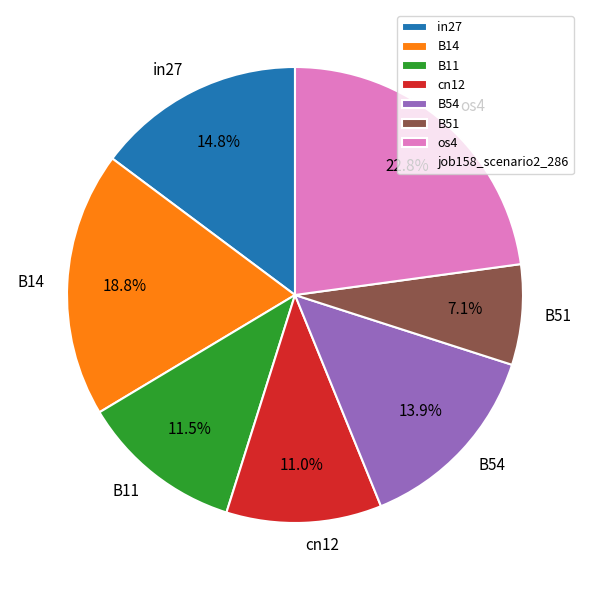

To the nearest percent, what percentage of the pie is cn12?

11%